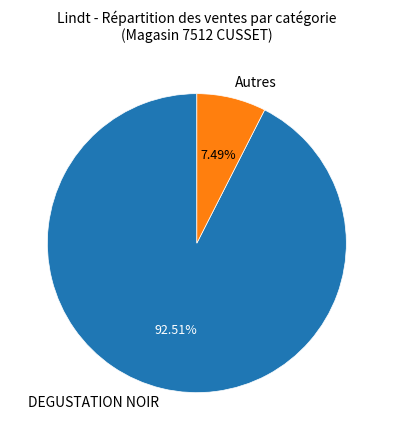

Which slice is the smallest?

Autres